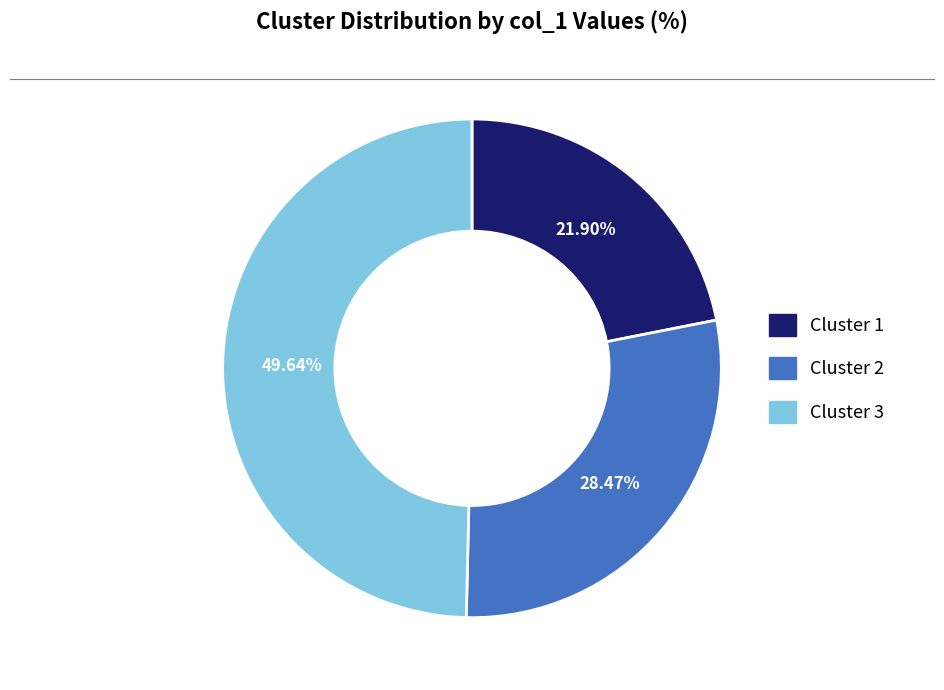

Combined, what portion of the pie is Cluster 3 and Cluster 1?

71.5%